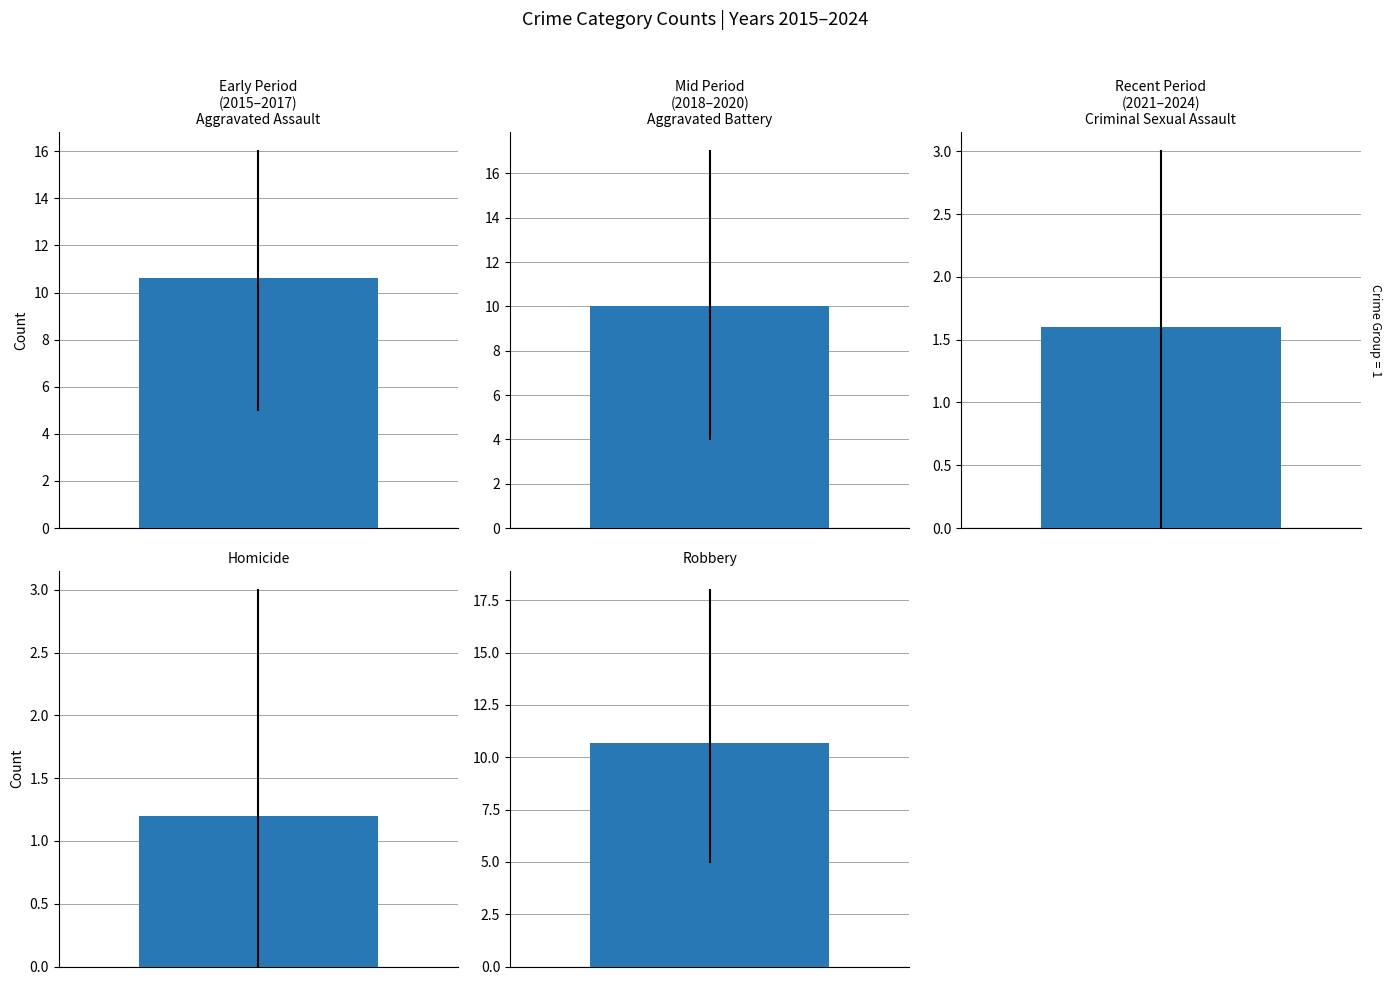

Reading left to right, what are all the values shown in this chart?

Aggravated Assault: 5	9	10	8	11	12	14	10	16	11
Aggravated Battery: 4	7	10	9	10	15	17	8	12	8
Criminal Sexual Assault: 2	3	2	0	2	2	2	1	1	1
Homicide: 1	0	1	2	0	1	3	3	1	0
Robbery: 14	10	18	11	6	13	5	5	13	12